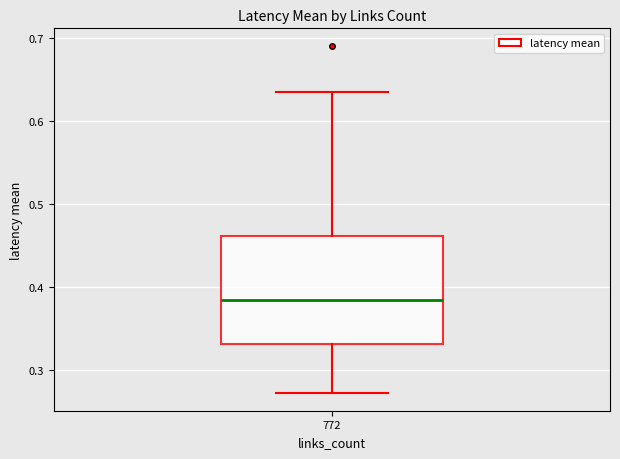

Read this box plot against the y-axis: the position of the median line, the range covered by the box, and the ends of both whiskers. The values are not printed on the chart, so give them approximately, as read against the axis.

median 0.38, box 0.33 to 0.46, whiskers 0.27 to 0.63